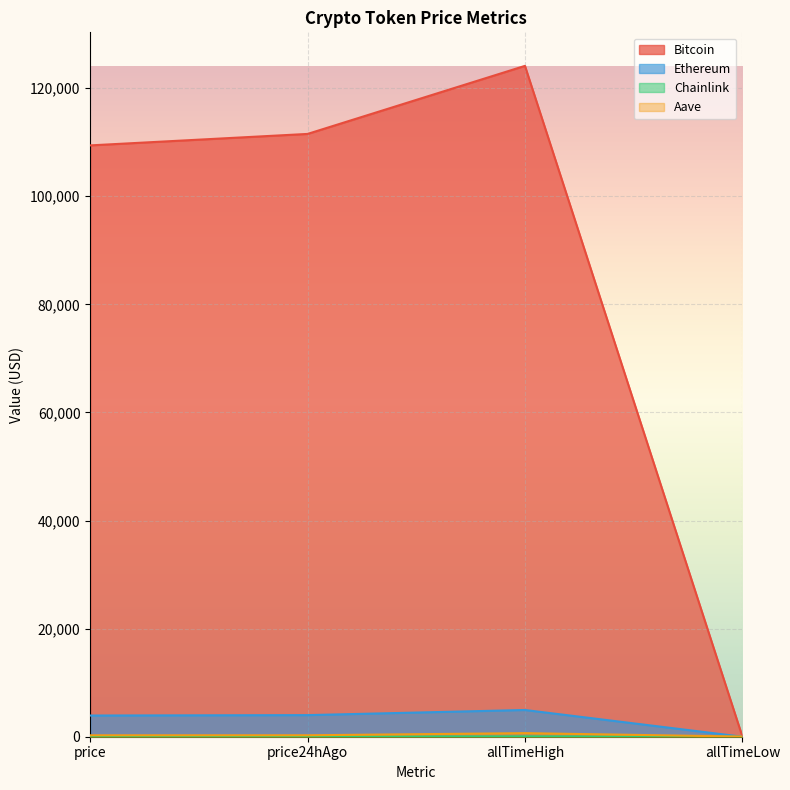

What is the value of the Chainlink point at the 4th from the left?

0.1